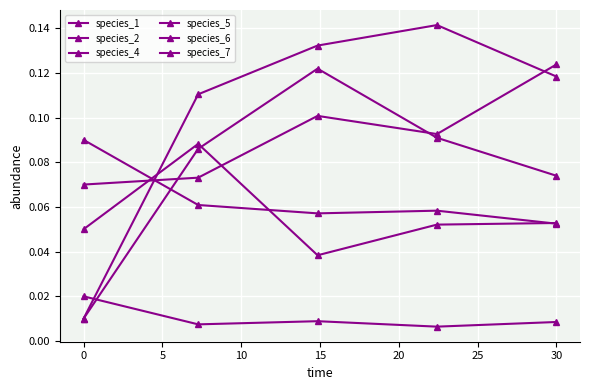

How many lines are shown in the chart?

6